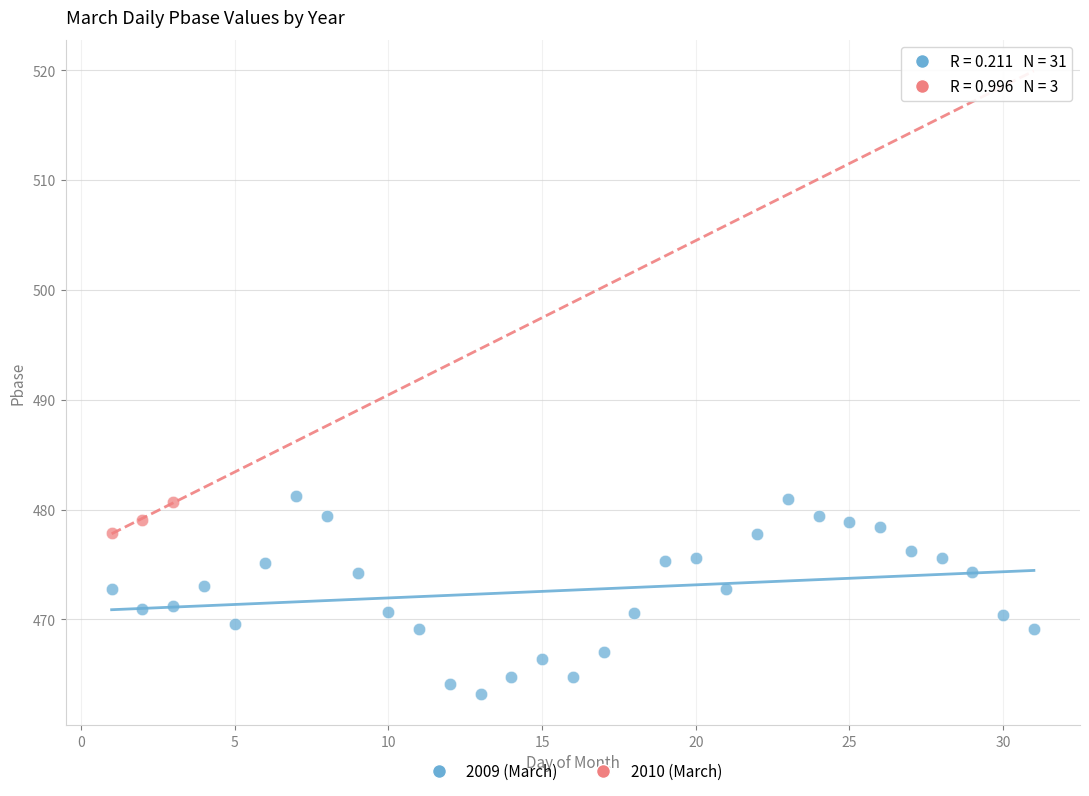

Which series has the widest spread of Y values?

2009 (March)